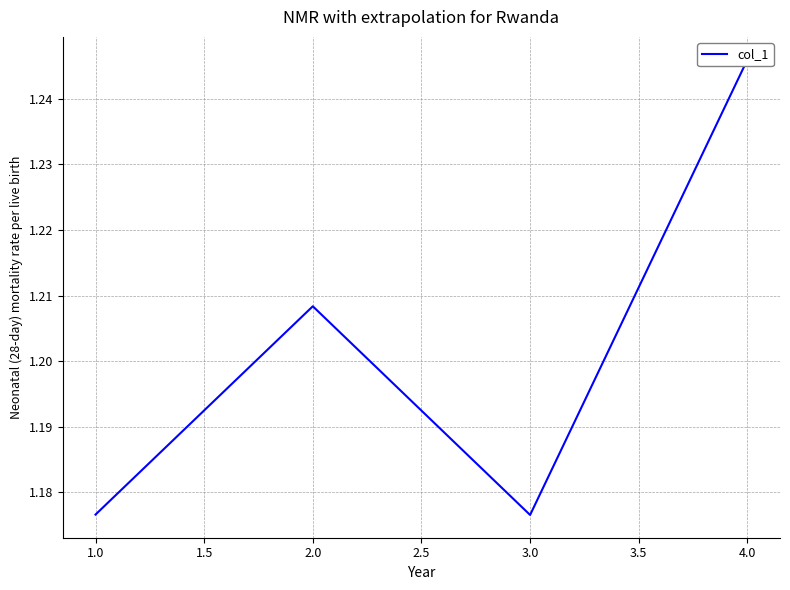

How many data points does each series have?

4